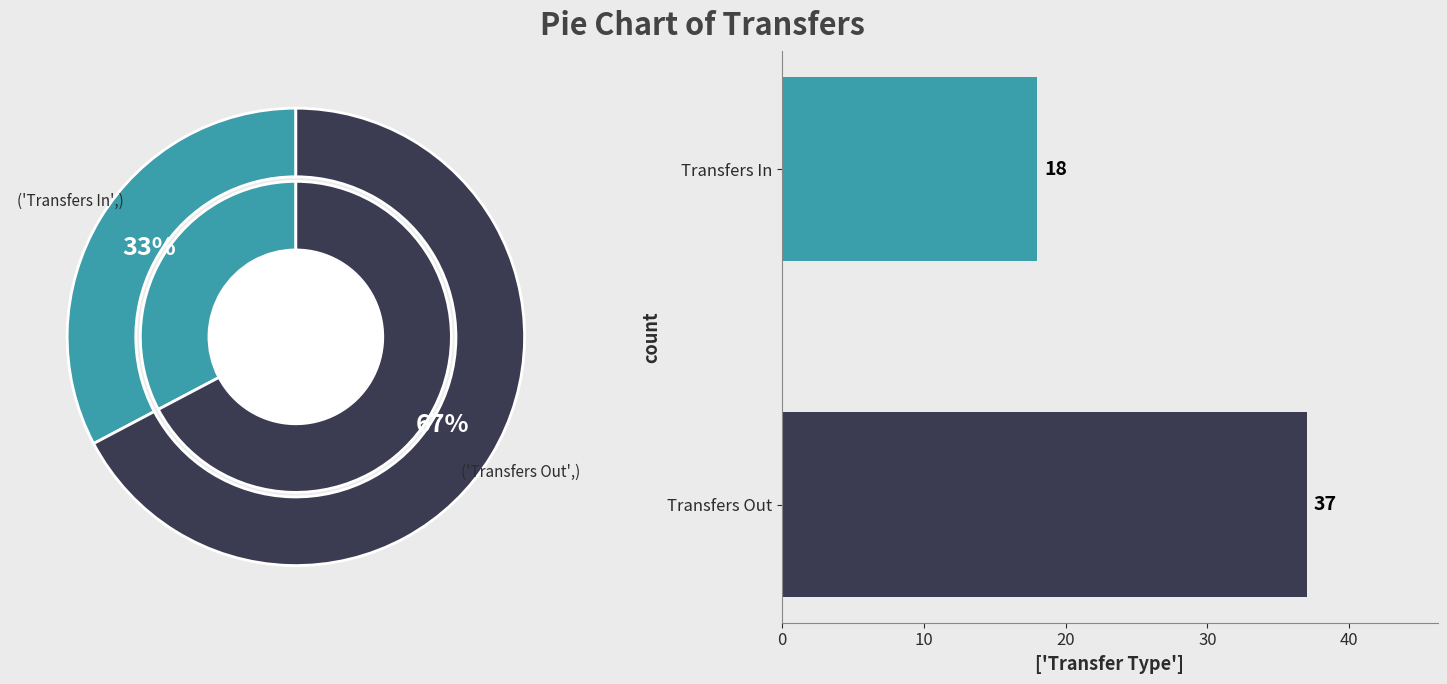

Count the number of slices in the pie.

2